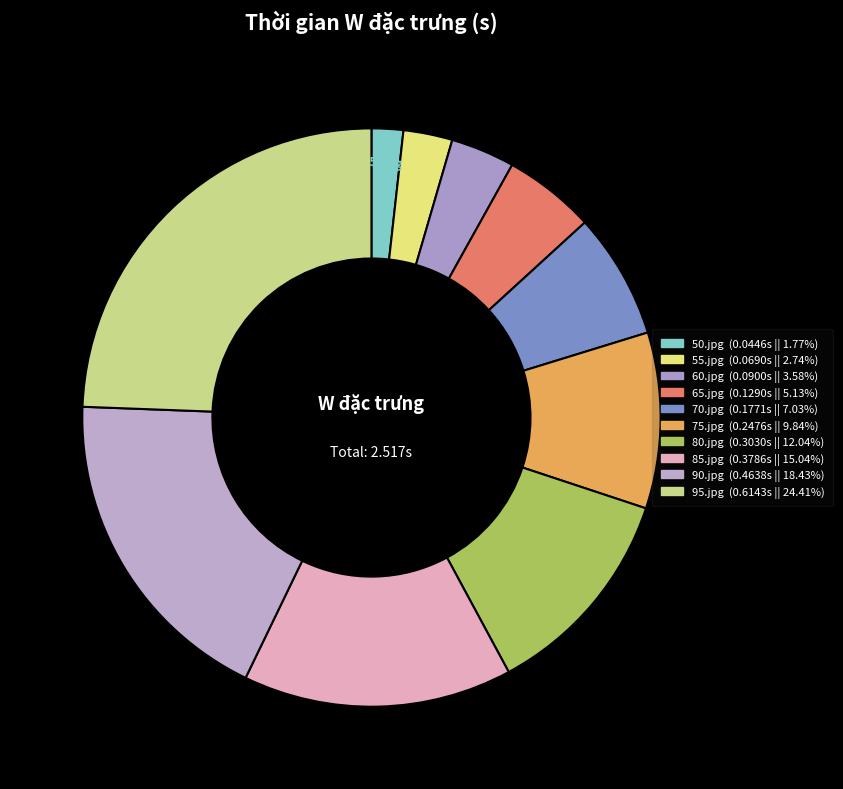

Which has a higher value, 90.jpg or 65.jpg?

90.jpg